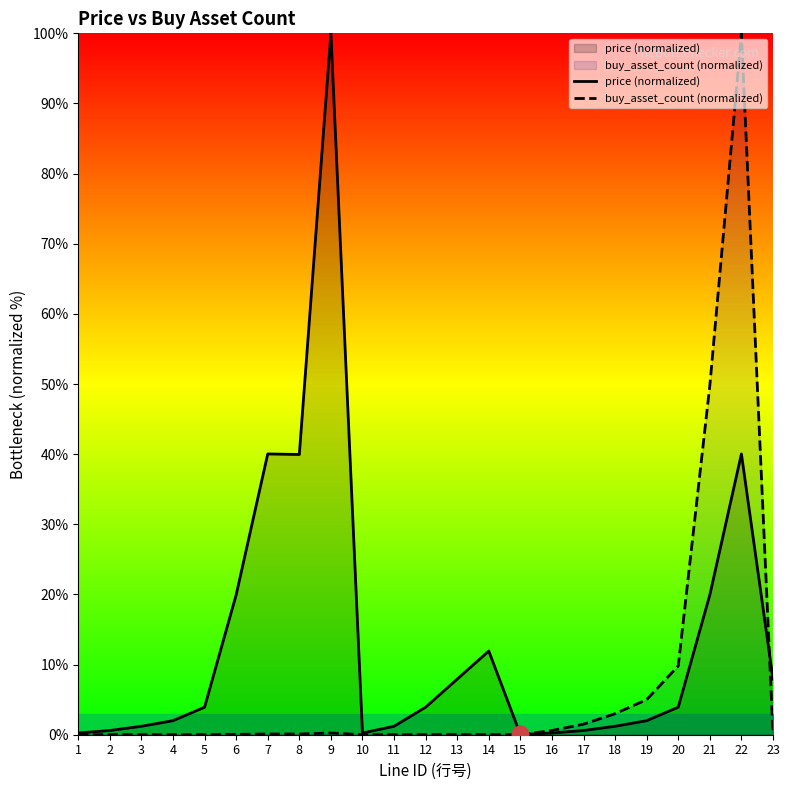

What is the approximate value of buy_asset_count (normalized) at 16?

0.6